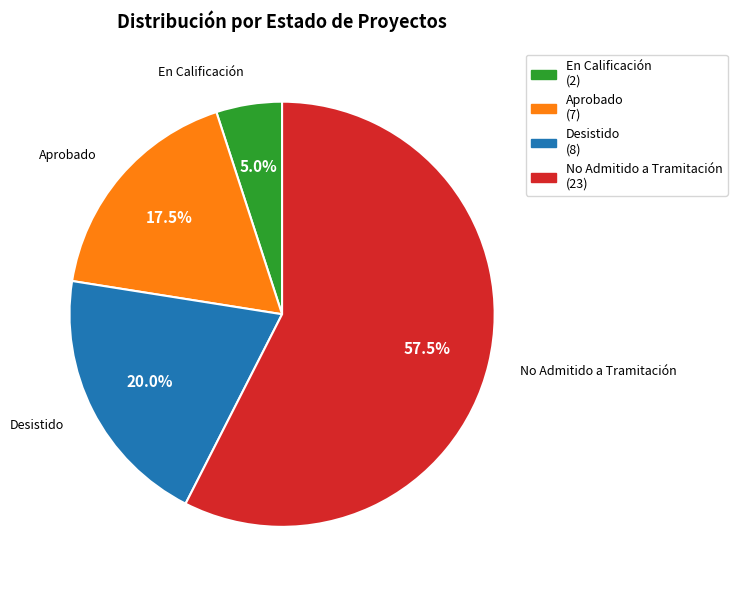

How many segments does this pie chart have?

4